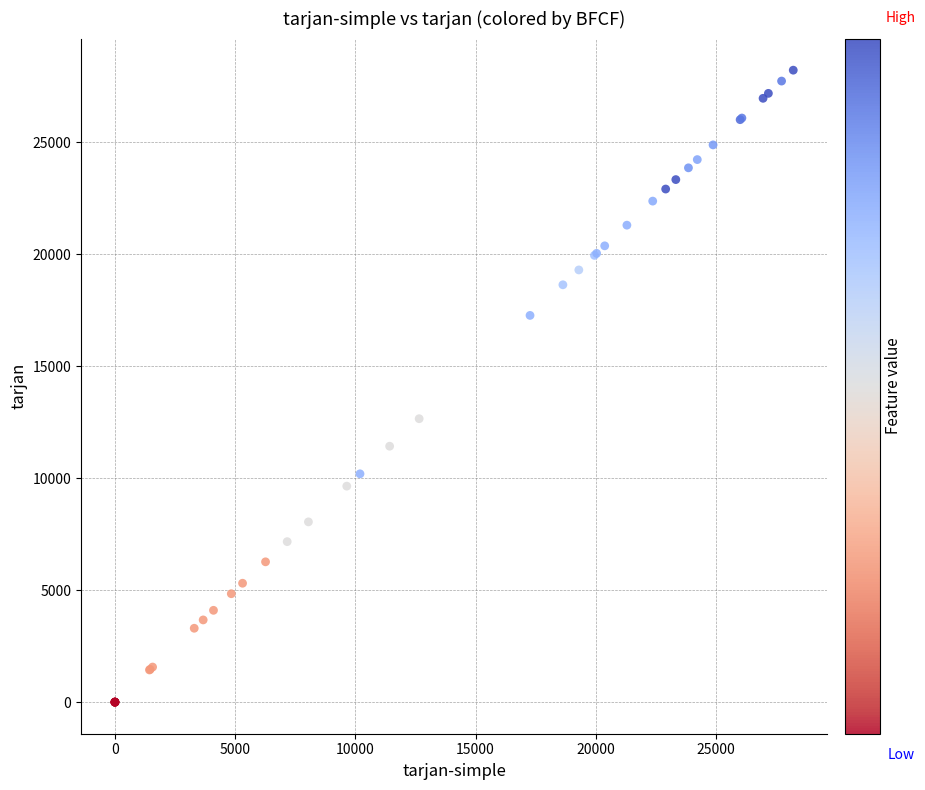

What Y value in the scatter plot is closest to 14107?

12654